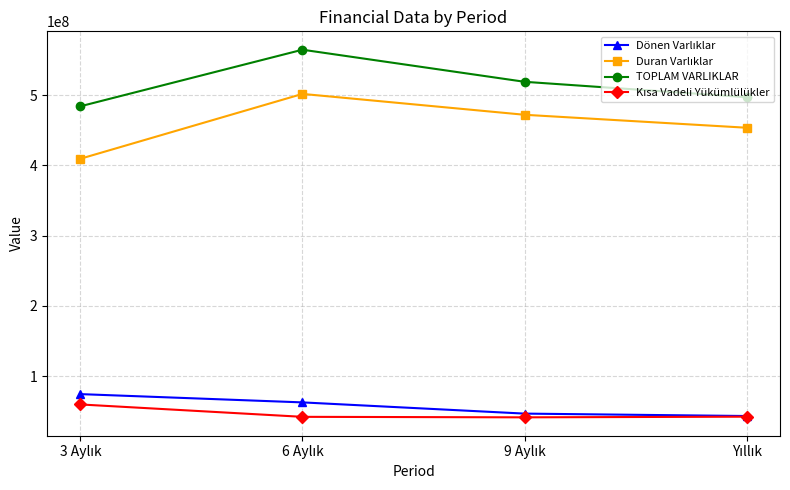

What is the greatest value displayed?

564485912